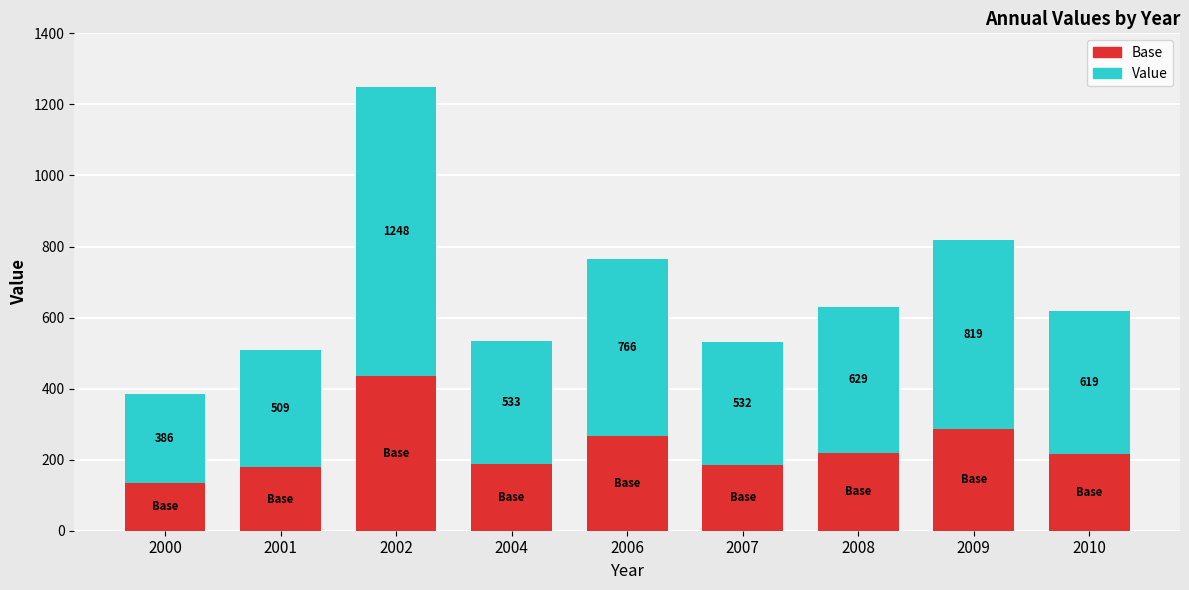

What is the difference between the maximum and second lowest values in the Base series?

258.6